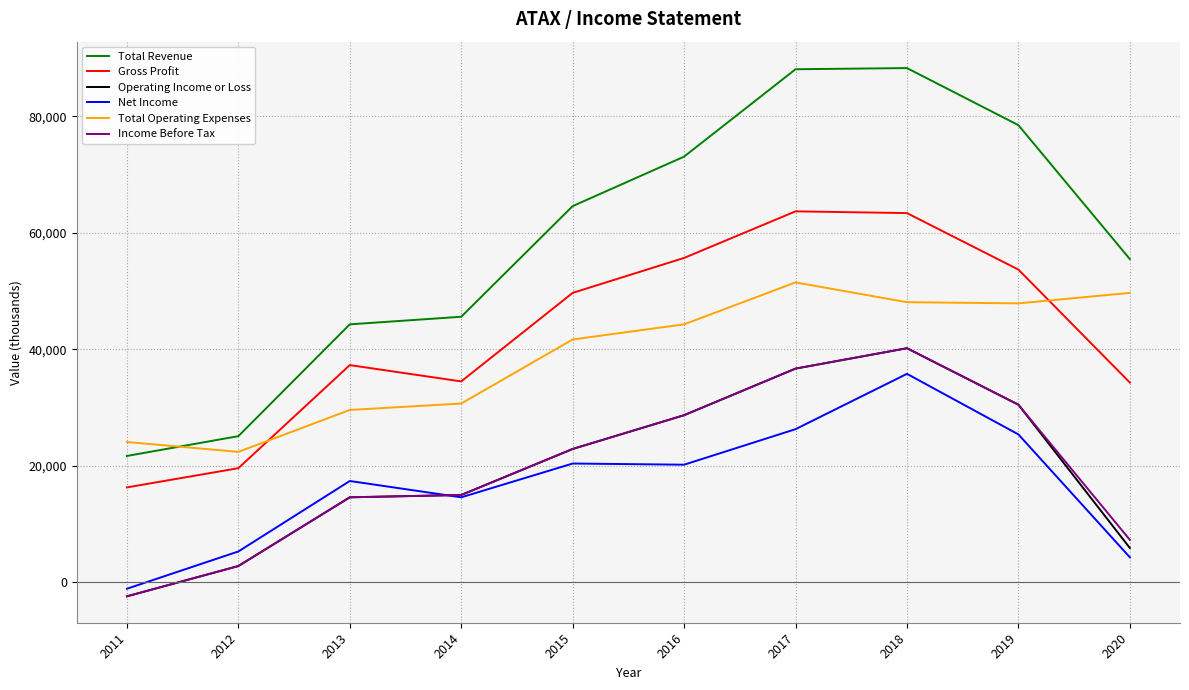

The value of Net Income at 2011 is -1100. True or false?

True